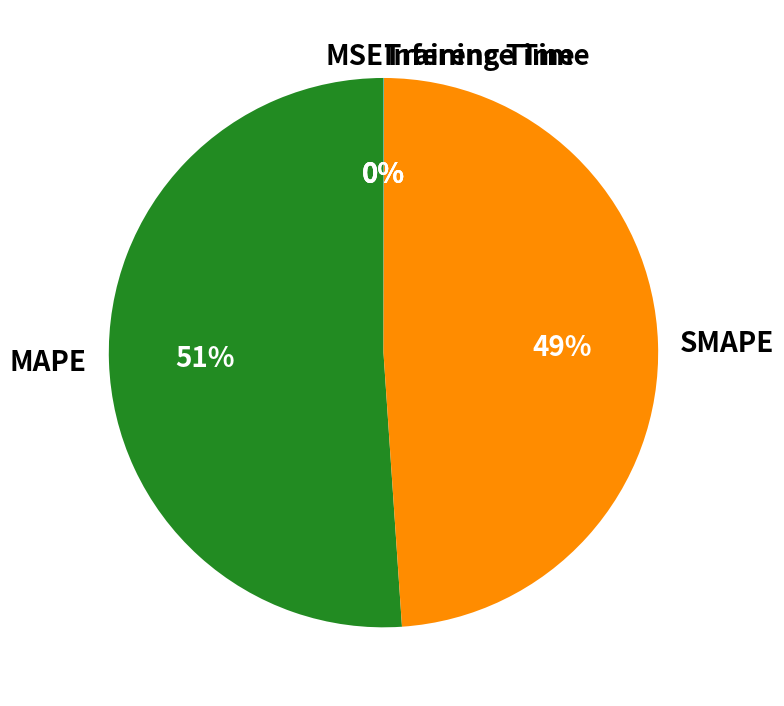

To the nearest percent, what is the difference between the largest and smallest slice percentages?

51%